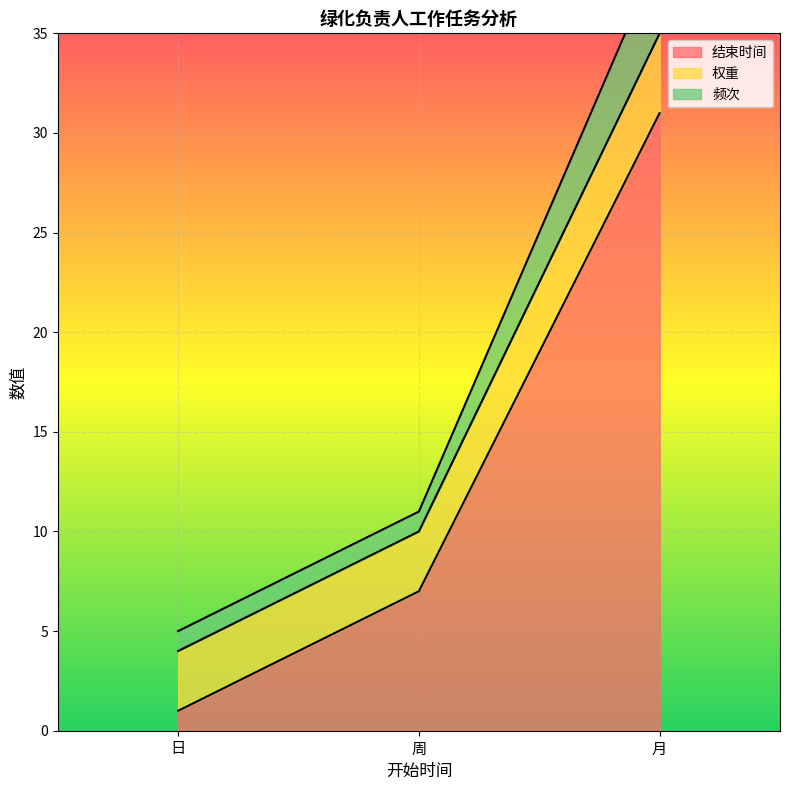

How many values in the 结束时间 series are below 7?

1